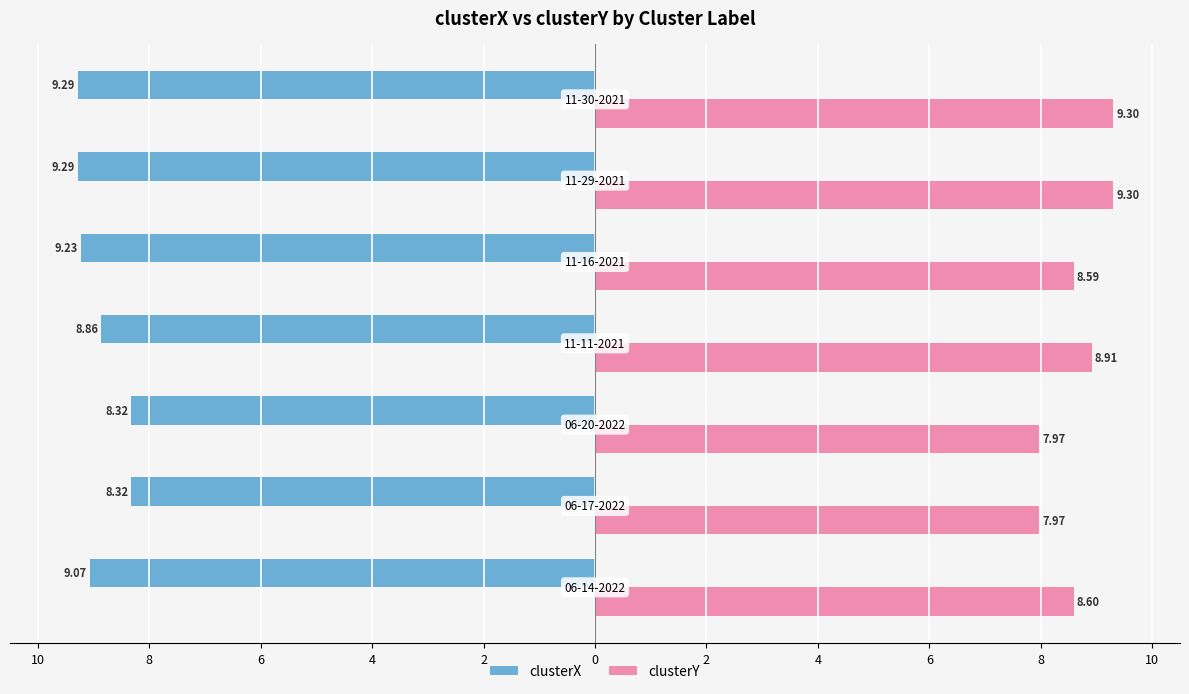

What is the minimum value for clusterY?

8.0